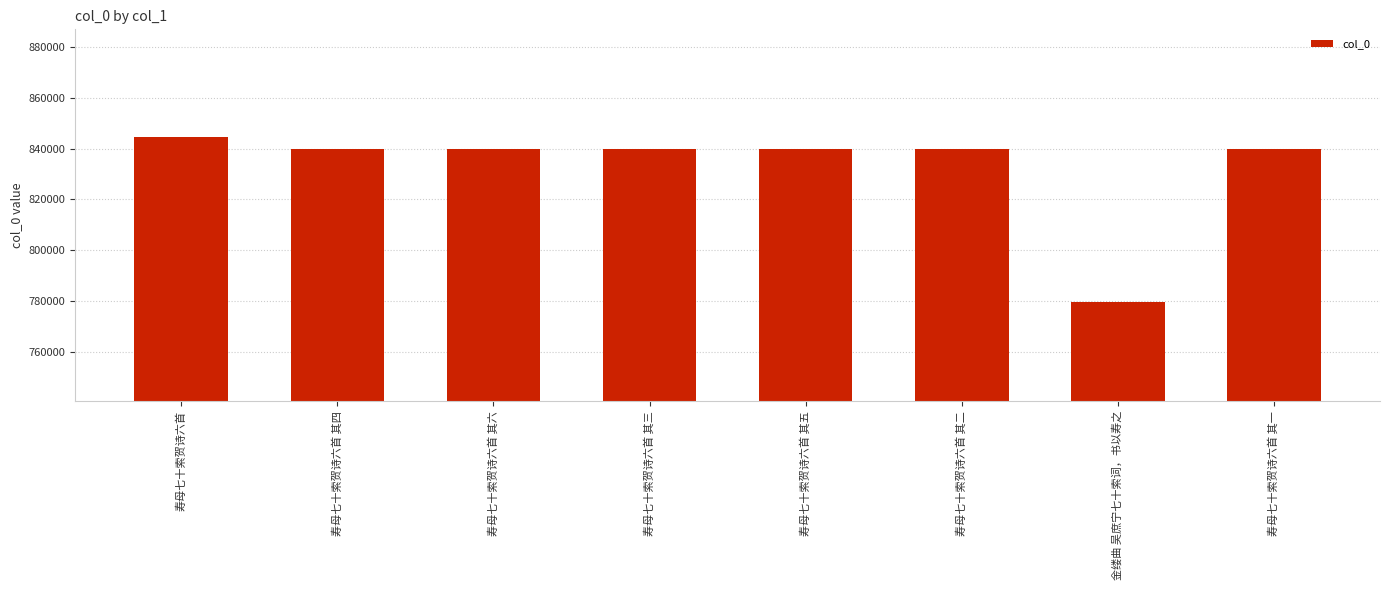

Is it true that the value at 寿母七十索贺诗六首 其三 is 1161911?

False